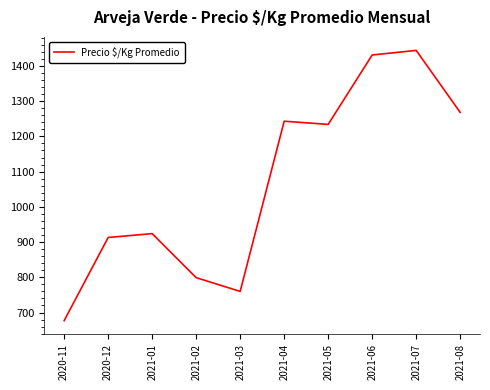

How many distinct data groups are displayed?

1